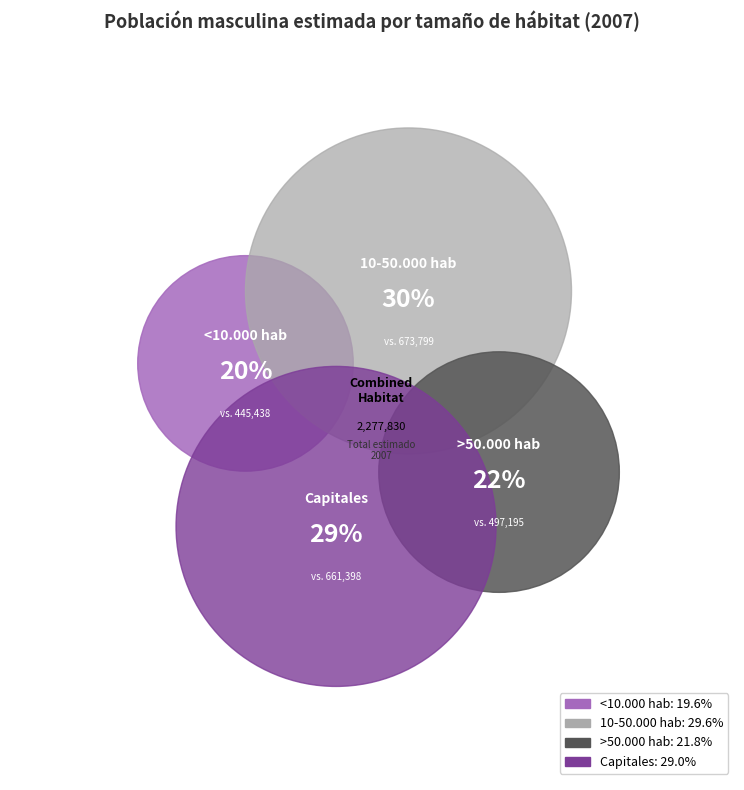

Which has a higher value, >50.000 hab or 10-50.000 hab?

10-50.000 hab